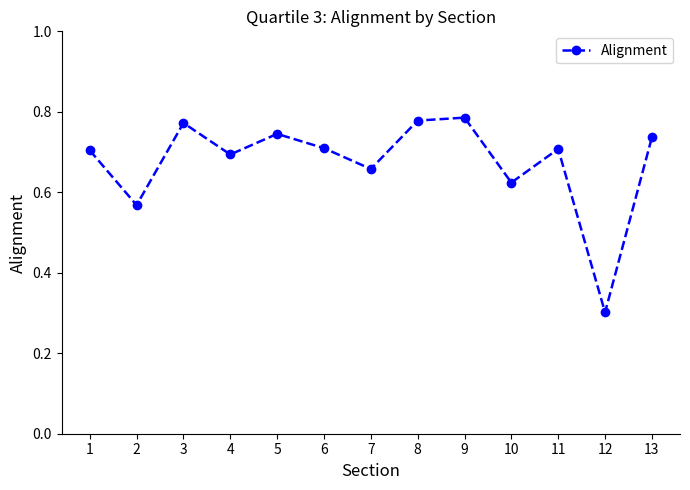

What is the minimum value shown in the chart?

0.3